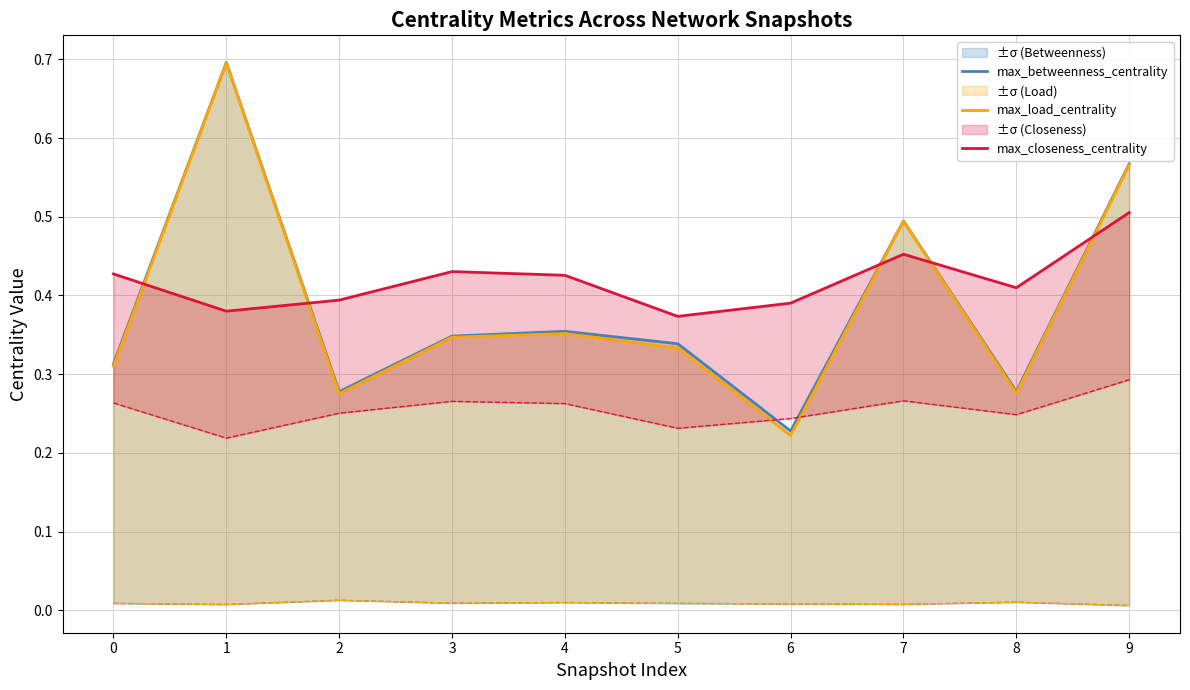

True or false: max_betweenness_centrality and max_load_centrality intersect in this chart.

False